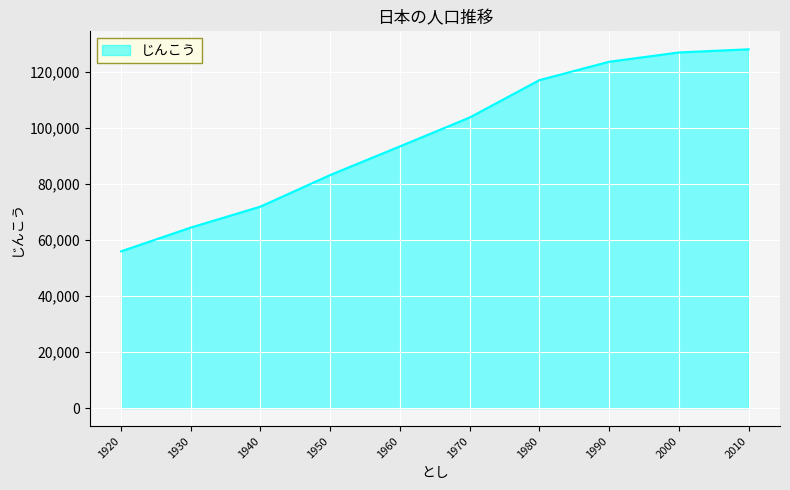

What is the approximate value at 1940, to the nearest 50?

71950